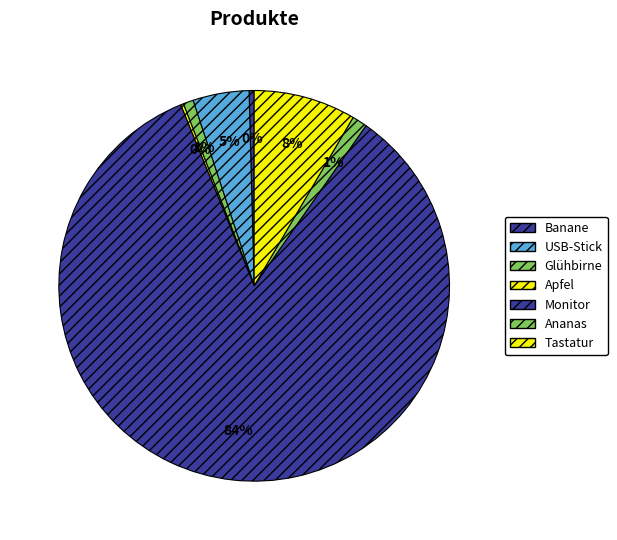

To the nearest percent, what portion does USB-Stick represent?

5%